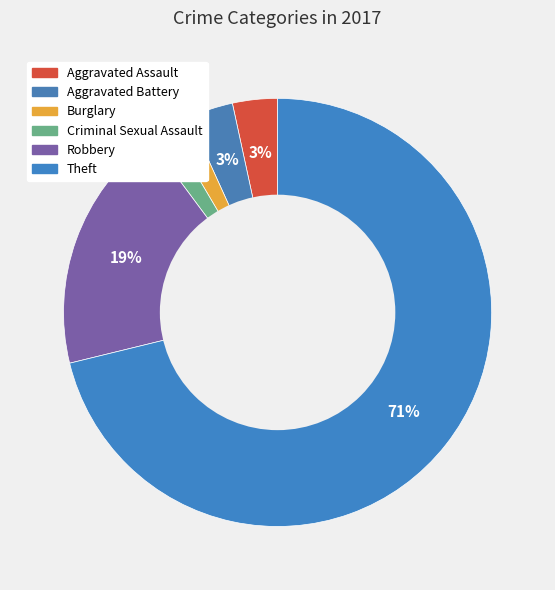

What is the largest slice in the pie chart?

Theft